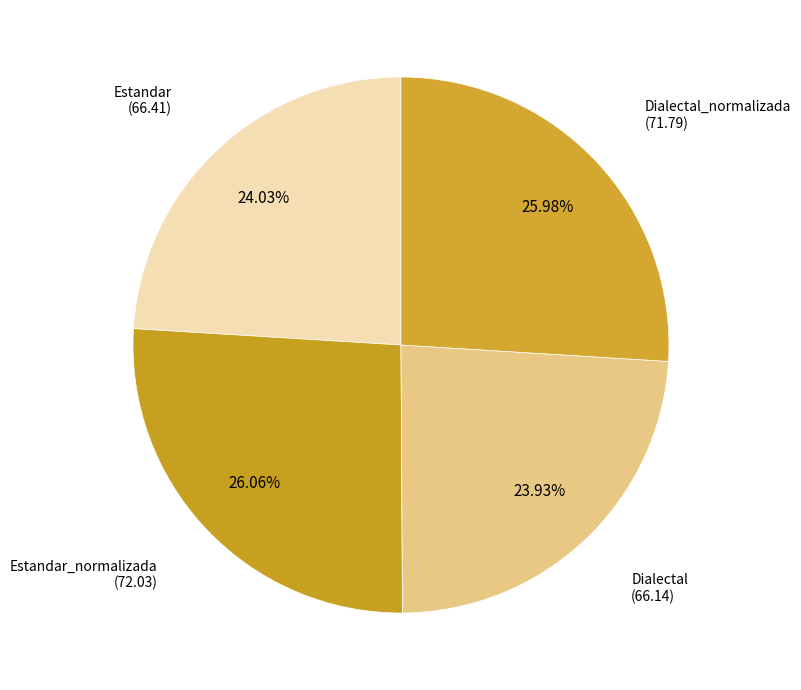

Count the number of slices in the pie.

4